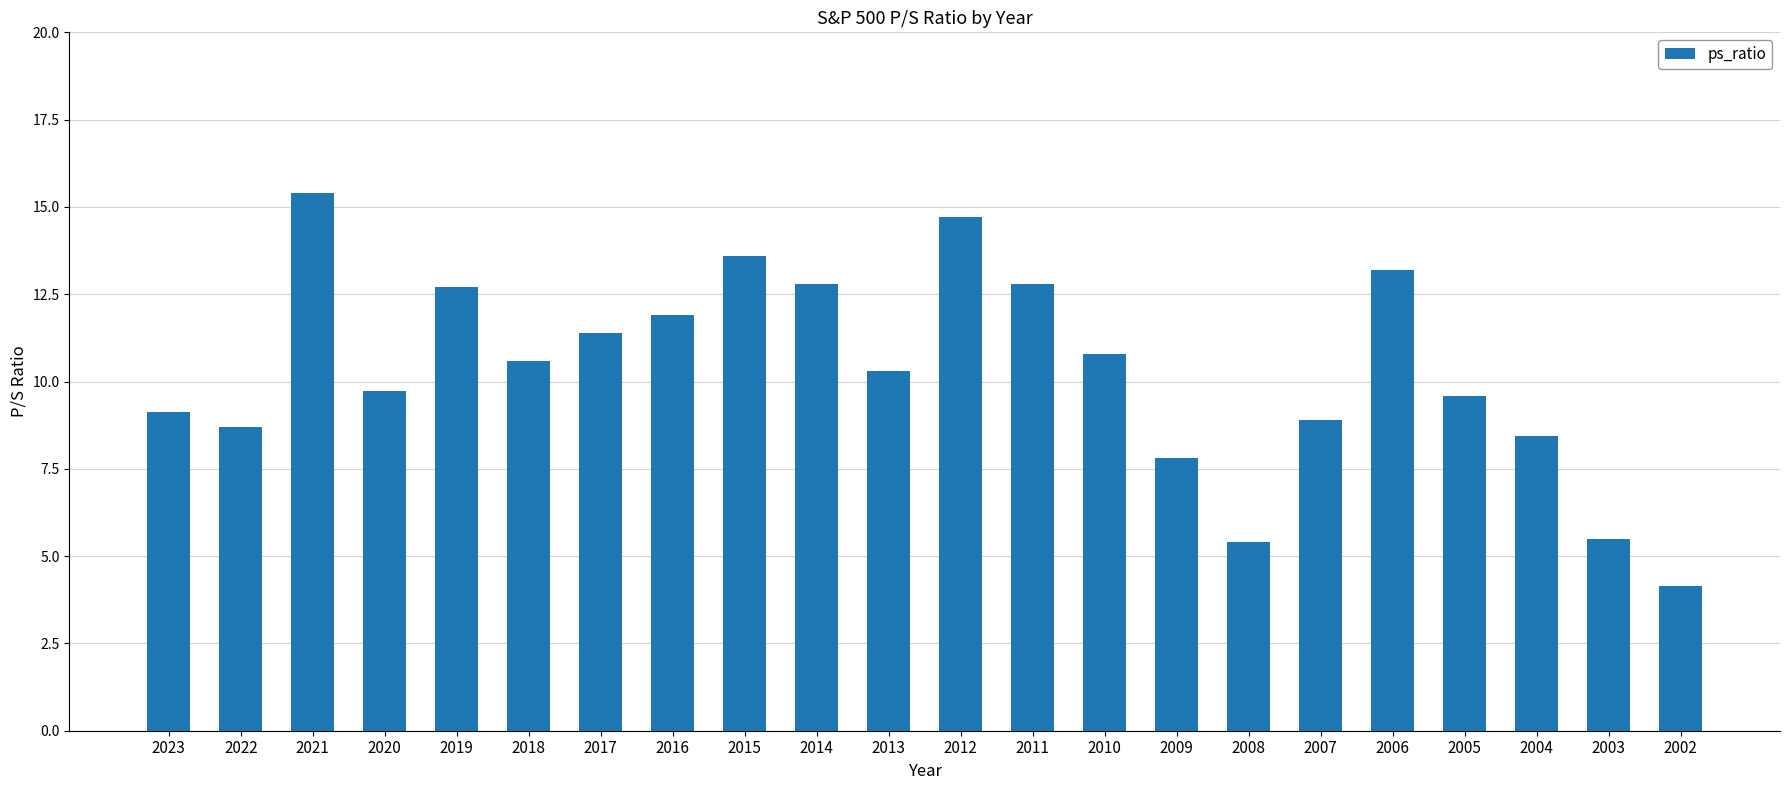

Read the value at 2015.

13.6